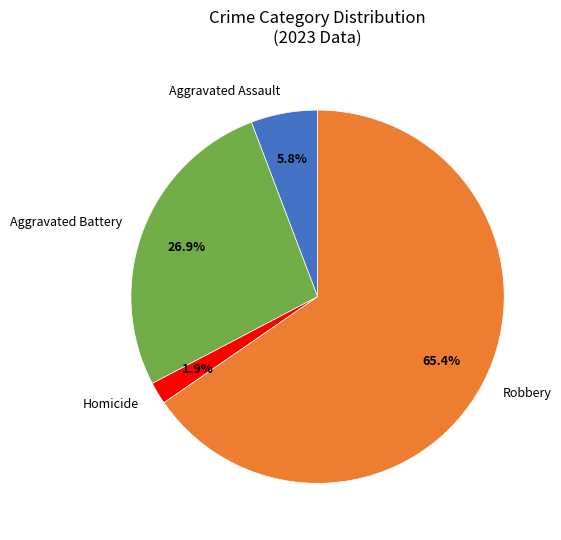

What percentage is NOT represented by Aggravated Assault?

94.2%